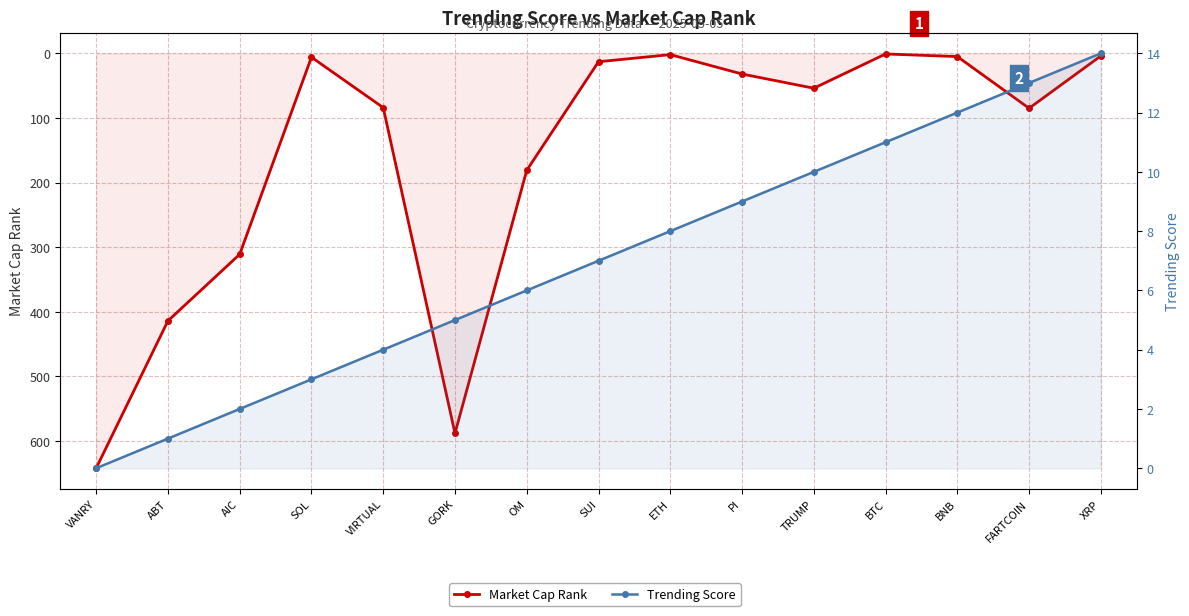

What is the difference between the maximum and minimum values in the Market Cap Rank series?

641